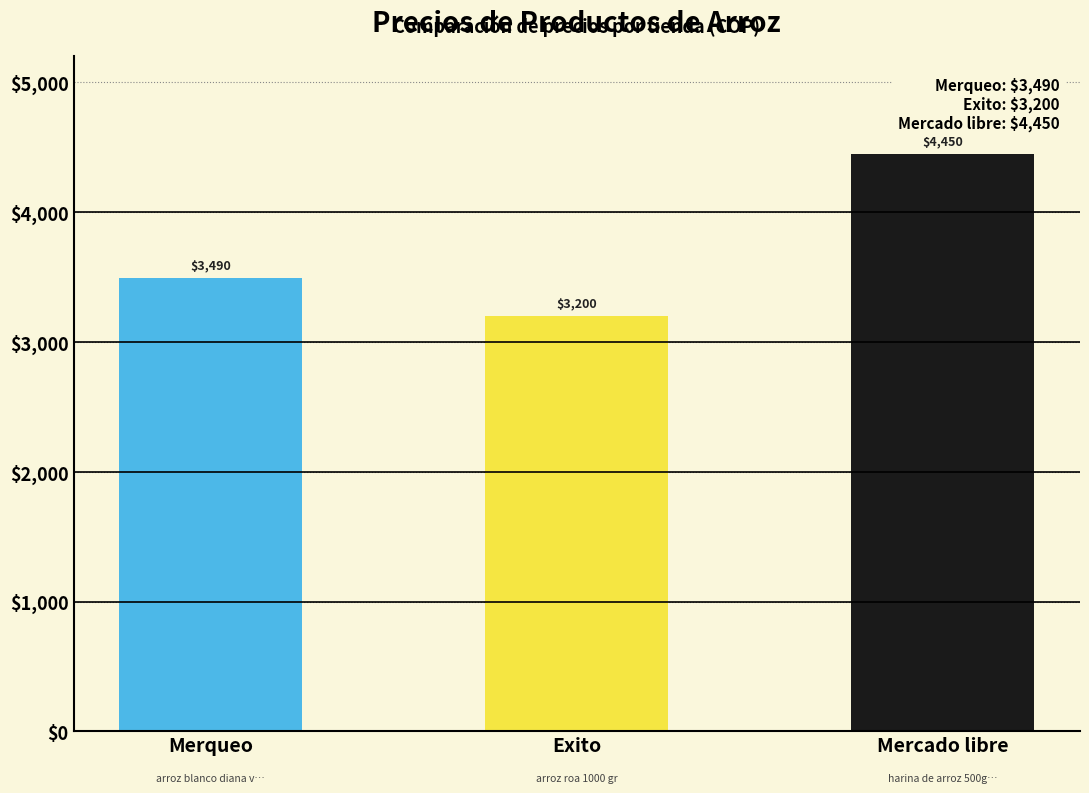

What is the change in value from Exito to Mercado libre?

+1250